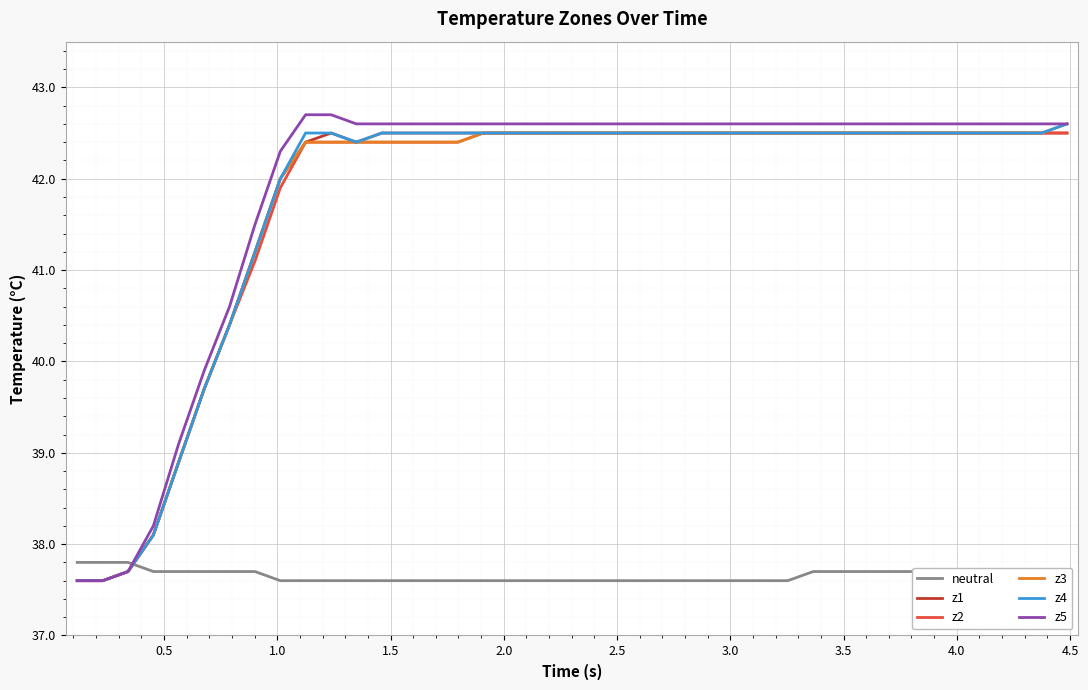

After their last crossing, which series has the higher values: neutral or z2?

z2